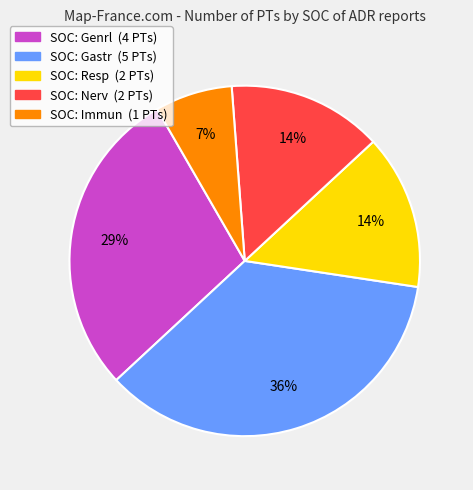

Is there a majority slice in this chart?

No